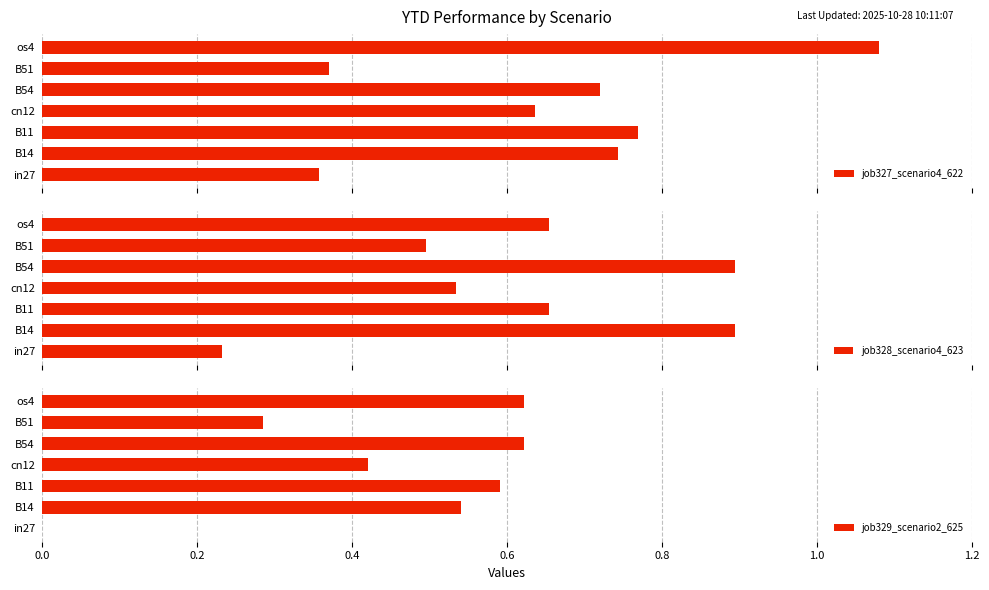

At how many categories does at least one series exceed 0?

7